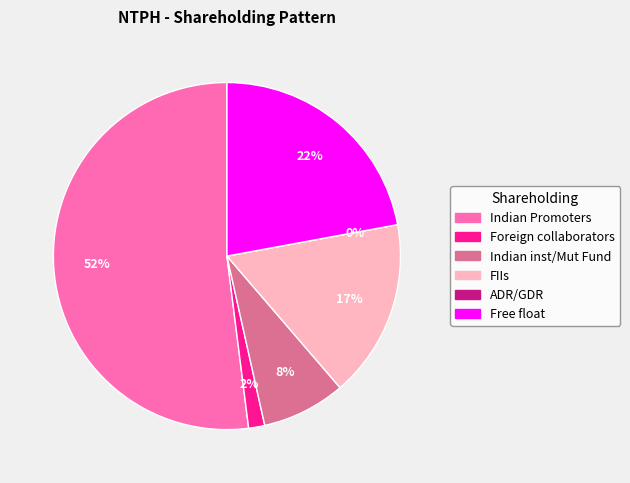

Count the number of slices in the pie.

6